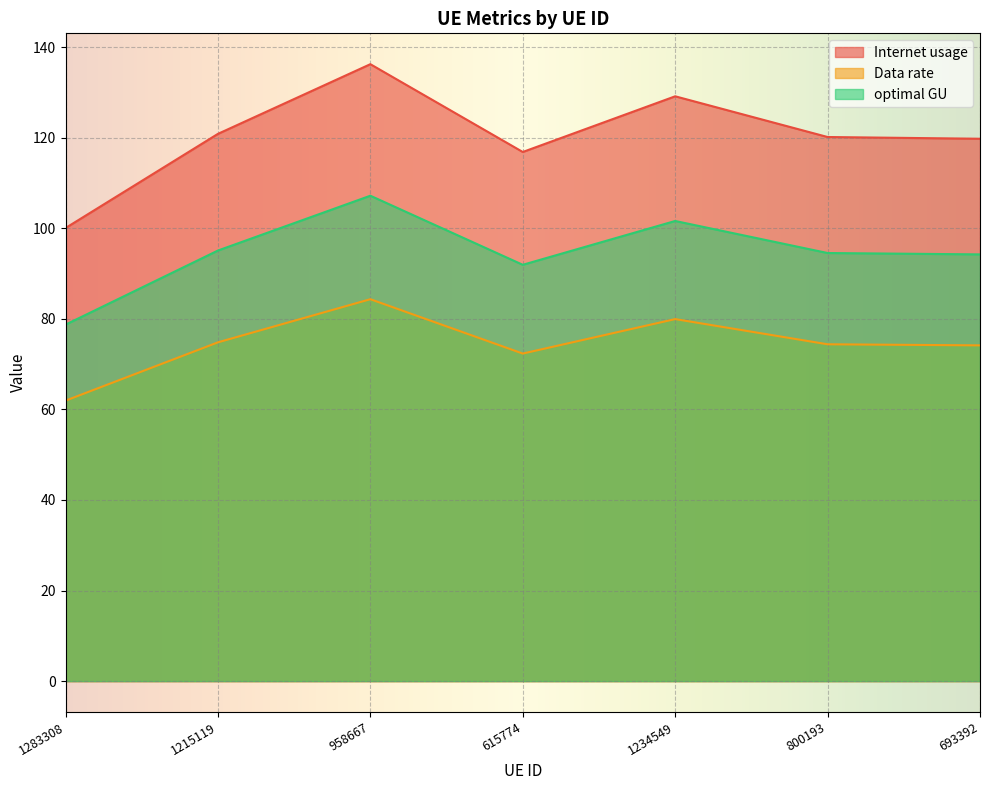

Which series has the largest total across all categories?

Internet usage